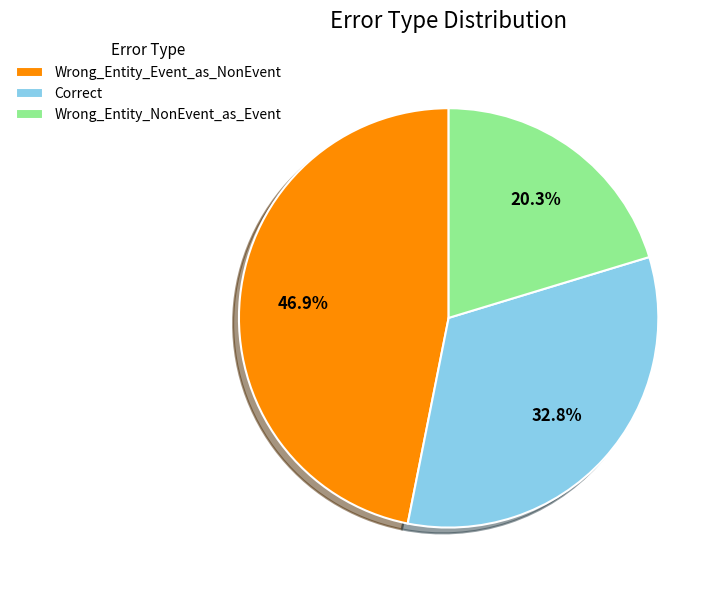

Does Correct represent more than half of the total?

No